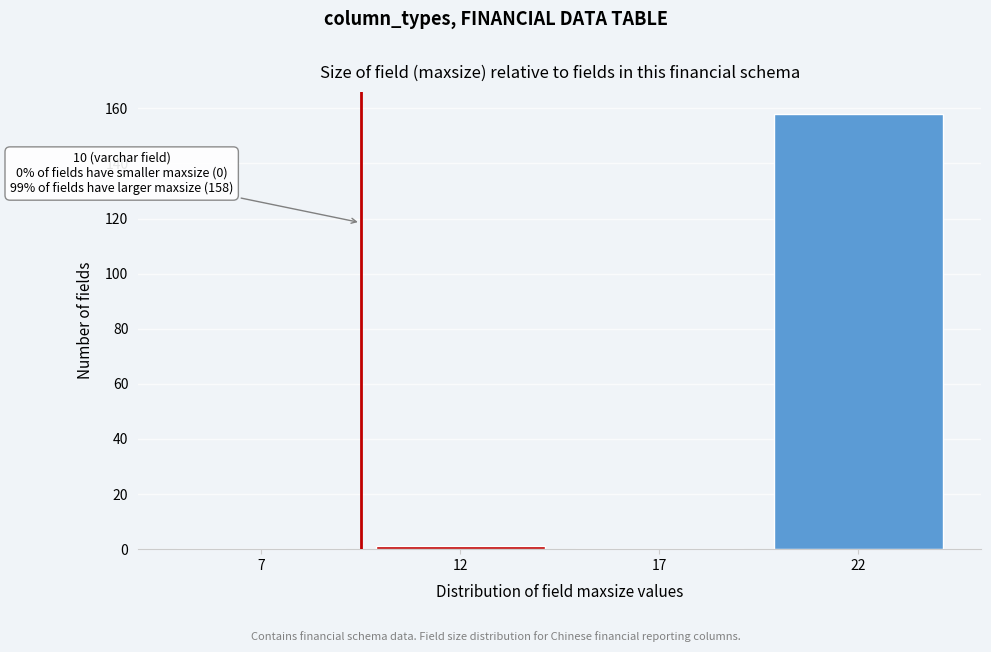

Reading left to right, transcribe all the data shown in this chart.

7=0	12=1	17=0	22=158